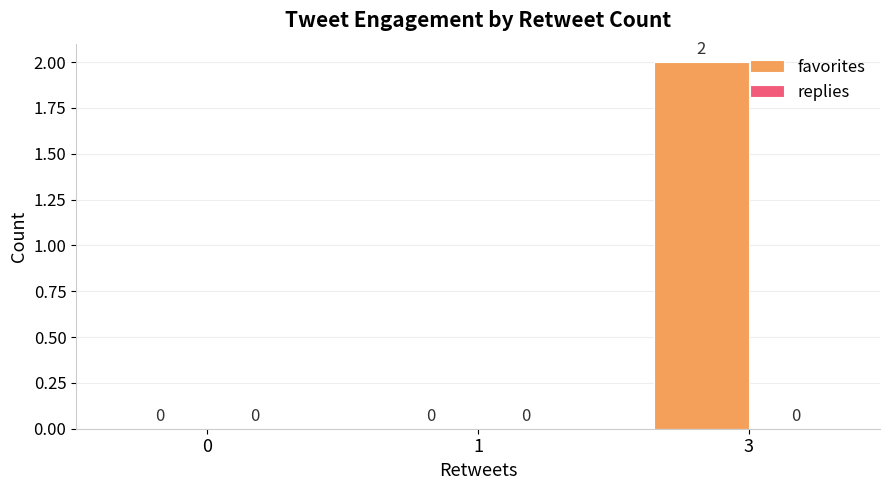

Are the bars grouped side by side (vs. stacked)?

No